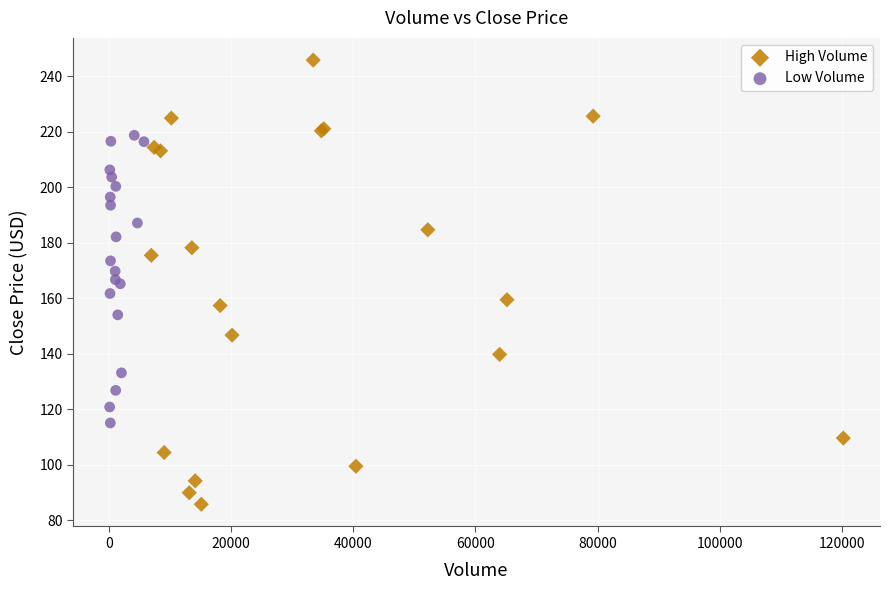

What are all the series names shown in the legend?

High Volume, Low Volume